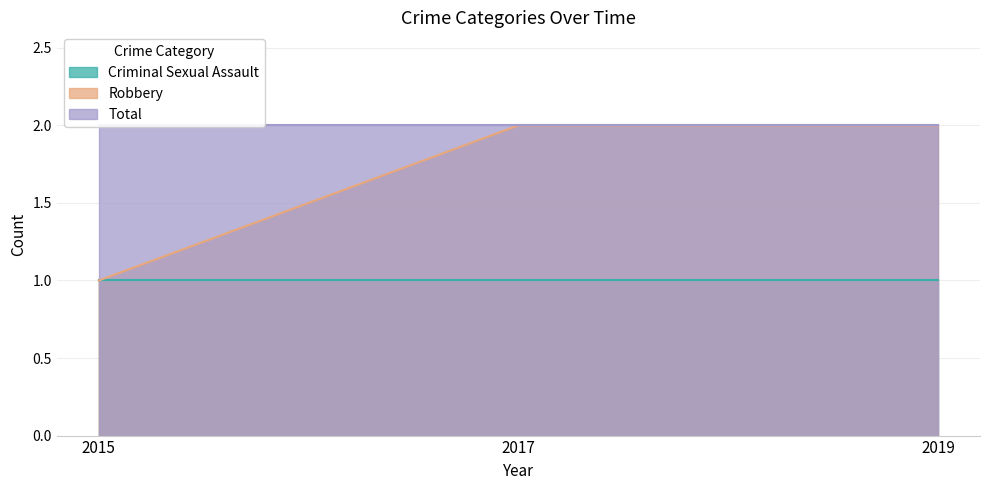

What is the highest value of the Robbery series?

2